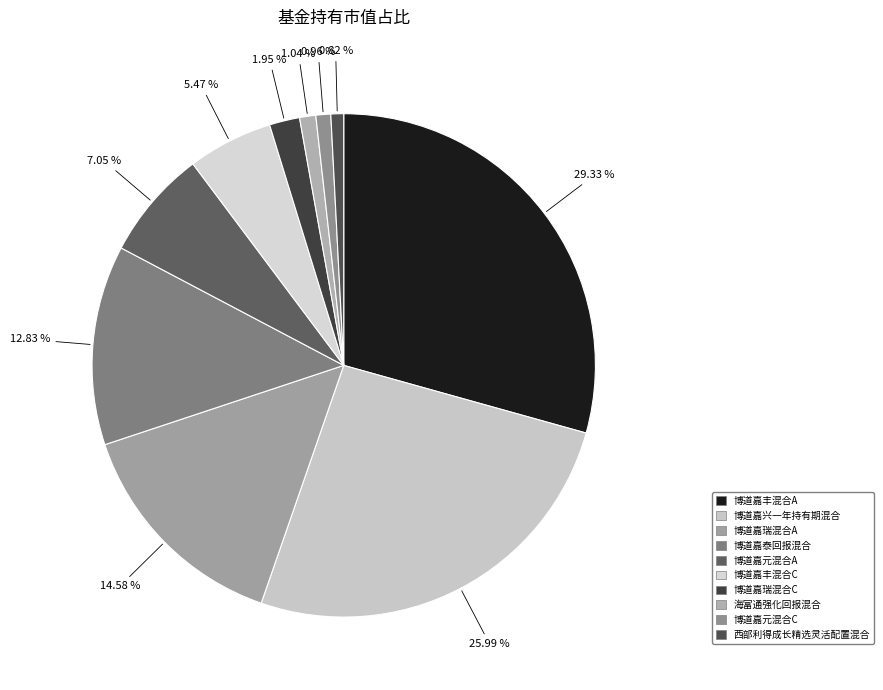

Rank the categories by value from highest to lowest.

博道嘉丰混合A, 博道嘉兴一年持有期混合, 博道嘉瑞混合A, 博道嘉泰回报混合, 博道嘉元混合A, 博道嘉丰混合C, 博道嘉瑞混合C, 海富通强化回报混合, 博道嘉元混合C, 西部利得成长精选灵活配置混合